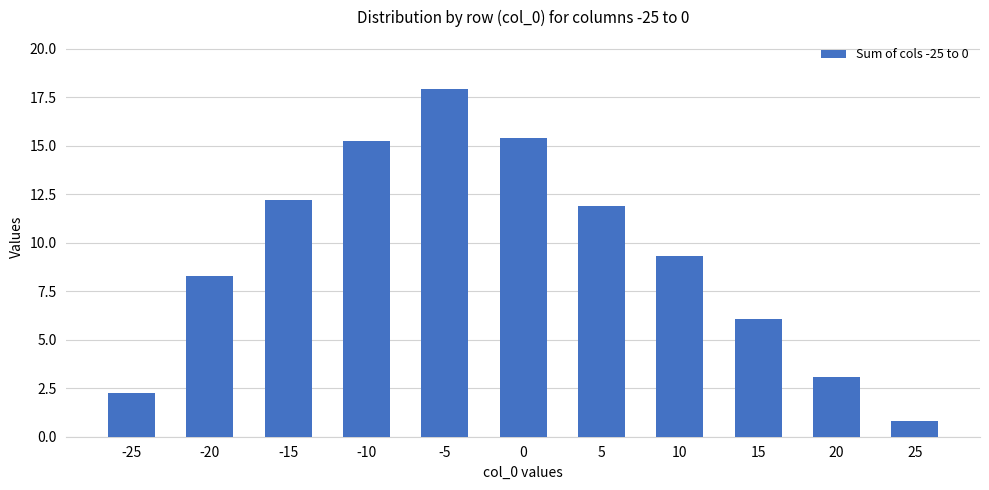

The value at 20 is 1.5. True or false?

False